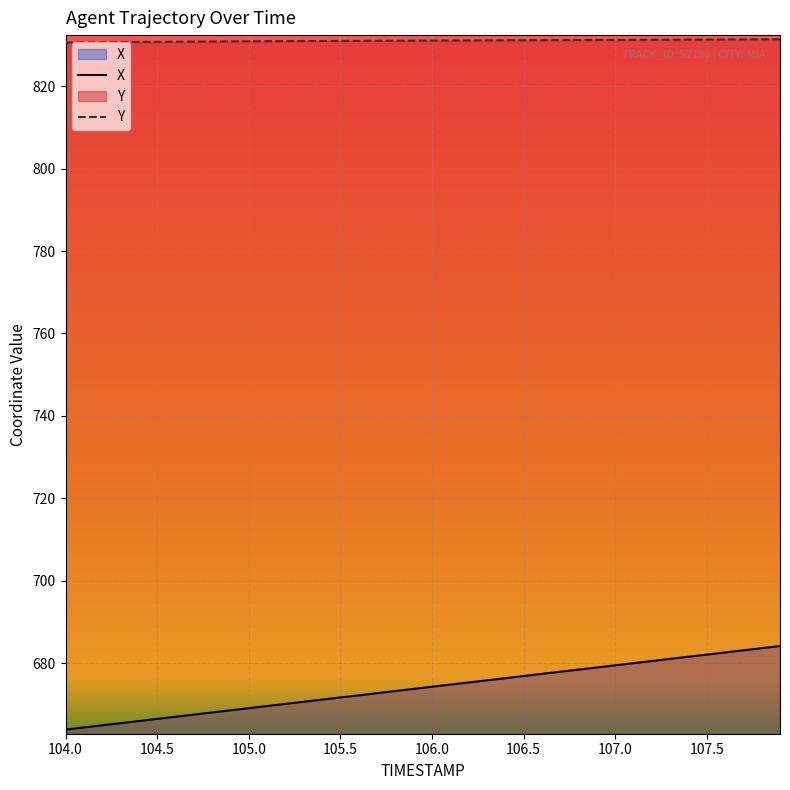

True or false: X has more than 2 interior local peaks.

False